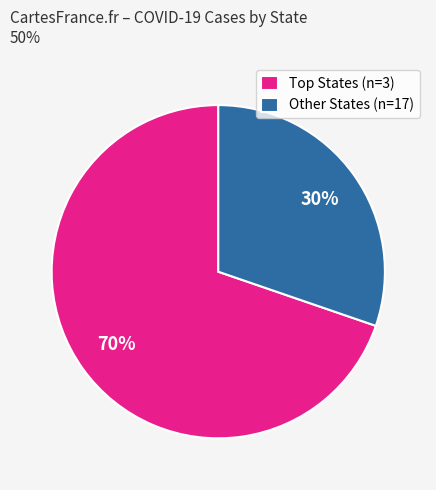

Rank the categories by value from highest to lowest.

Top States (n=3), Other States (n=17)